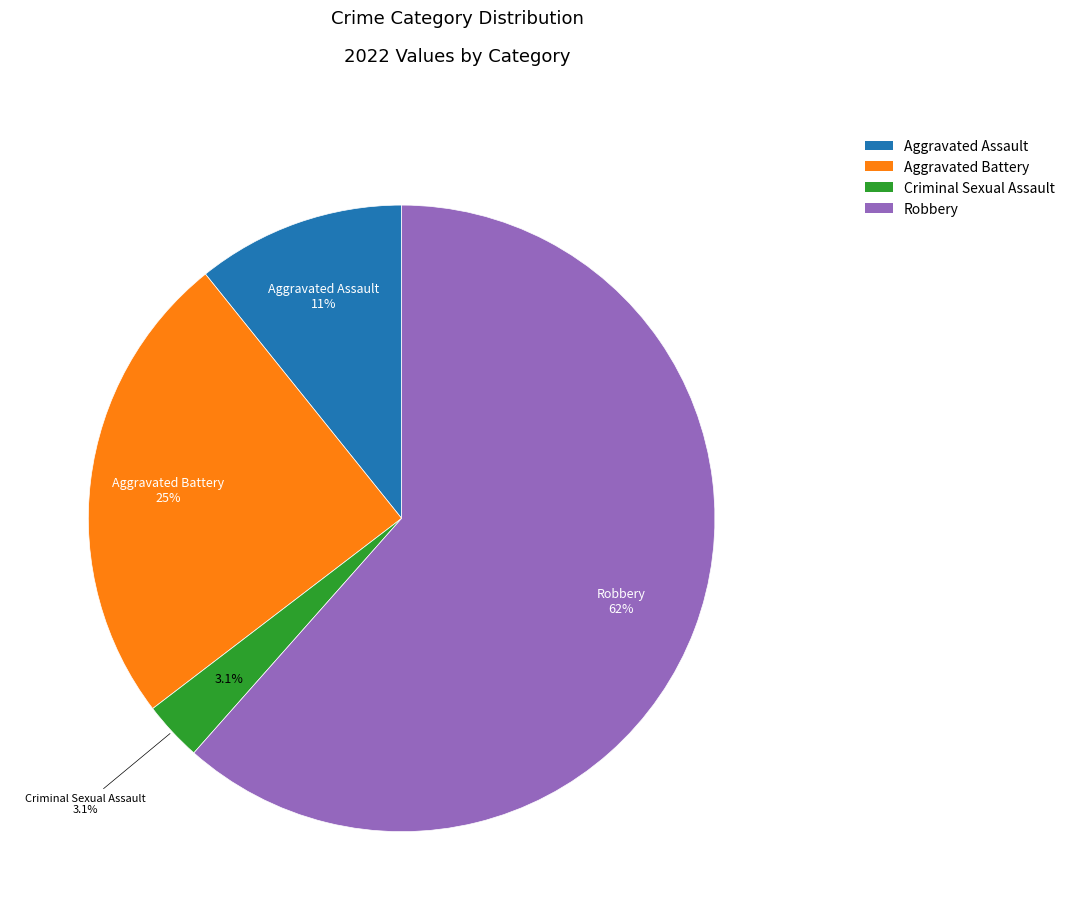

Is there any slice that represents more than half of the pie?

Yes